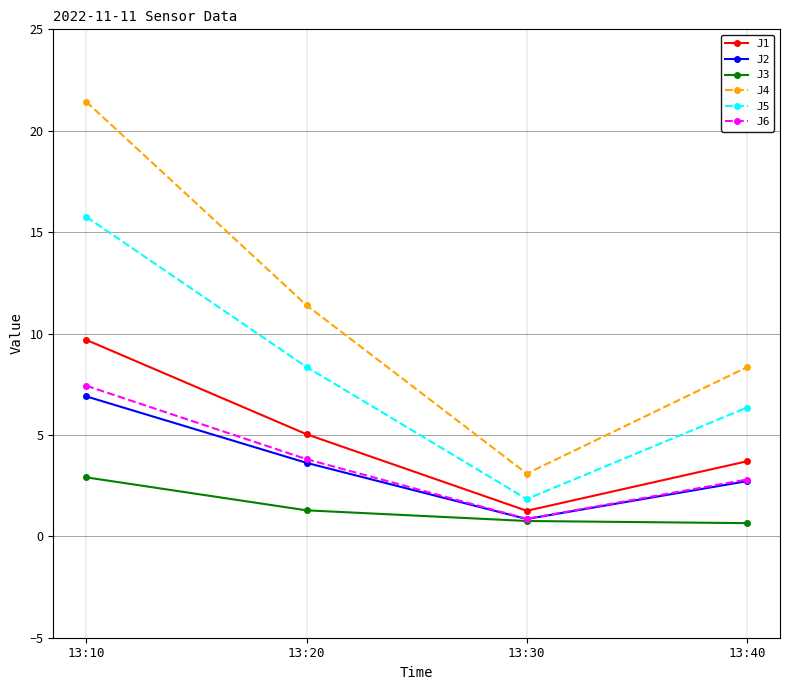

What is the sum of the J5 values at 13:20 and 13:10?

24.1